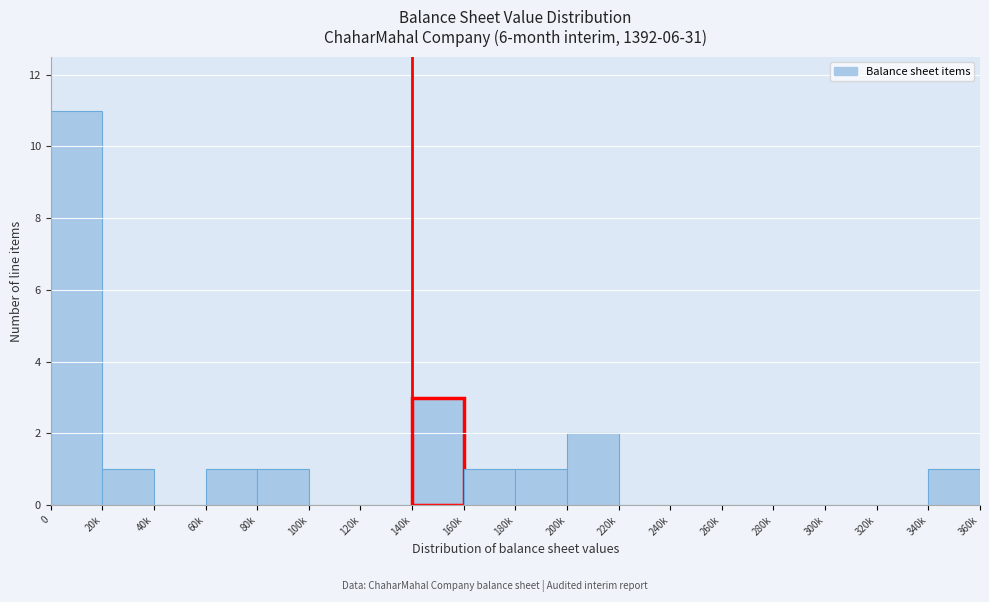

Reading left to right, transcribe all the data shown in this chart.

0=11	20k=1	40k=0	60k=1	80k=1	100k=0	120k=0	140k=3	160k=1	180k=1	200k=2	220k=0	240k=0	260k=0	280k=0	300k=0	320k=0	340k=1